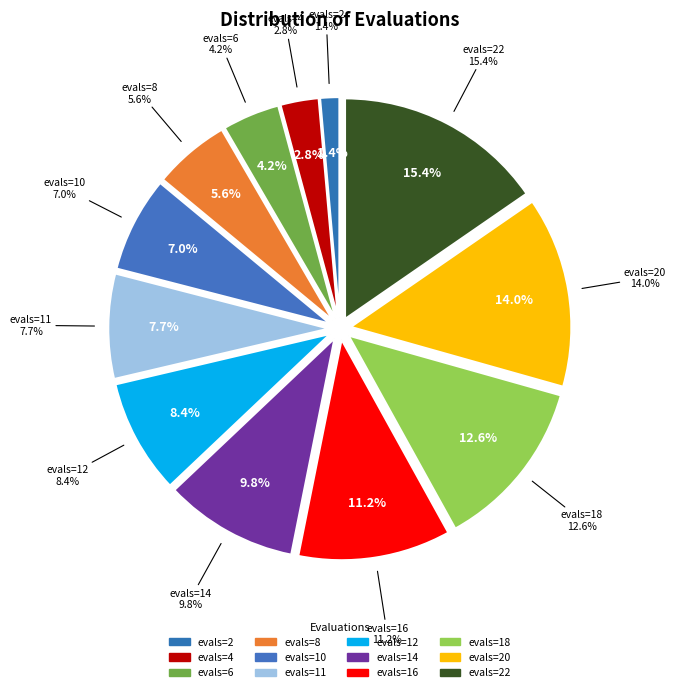

To the nearest percent, what is the difference between the evals=8 and evals=11 slice percentages?

2%